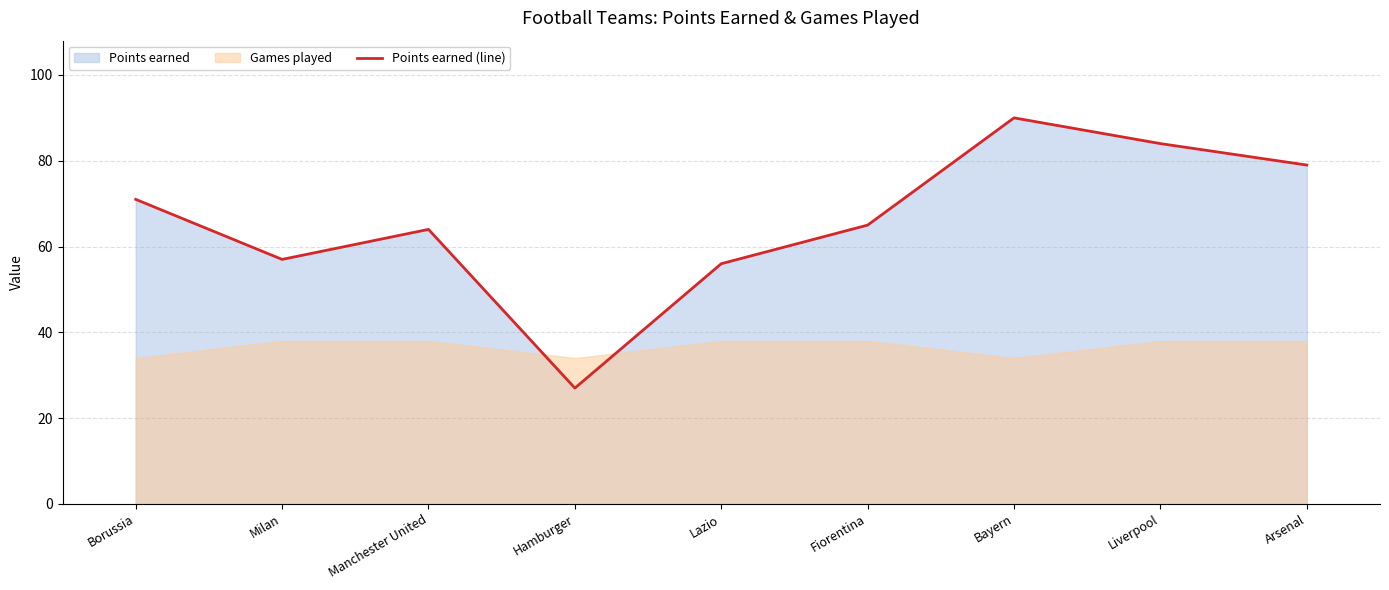

How many interior local valleys (lower than both neighbors) does the data have?

2